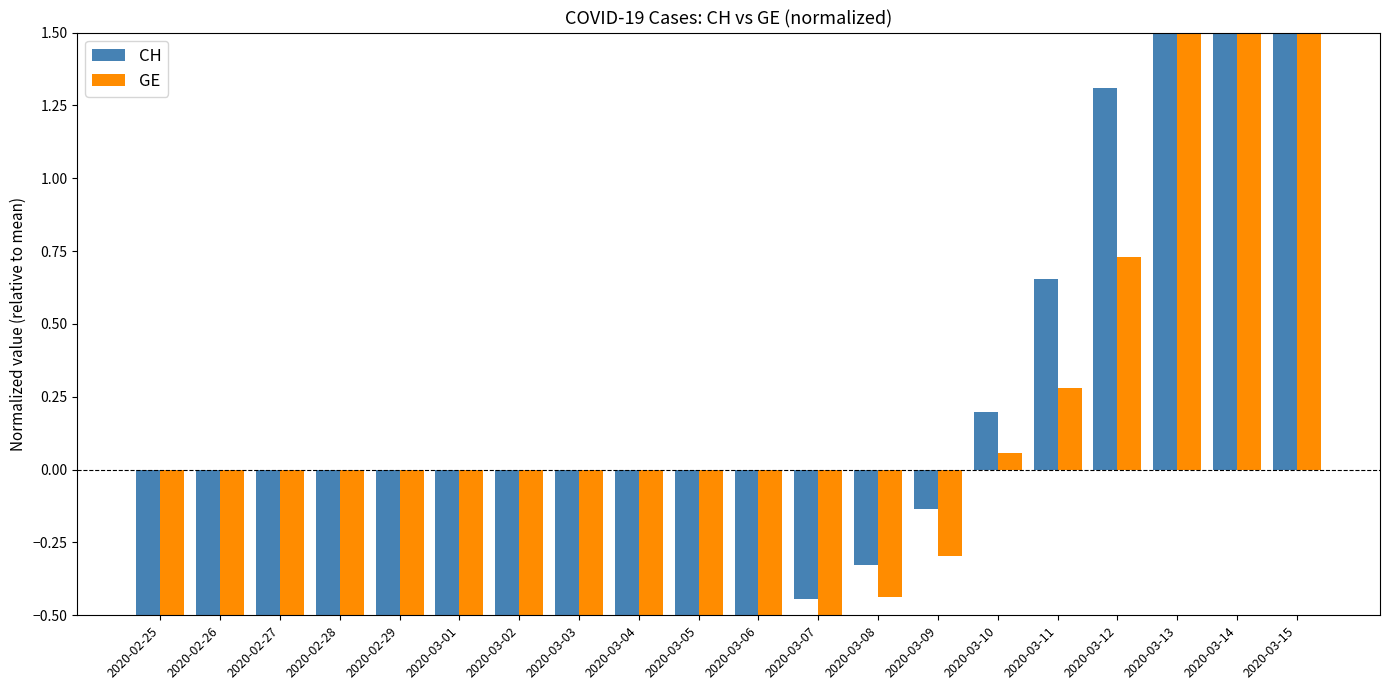

Reading left to right, what are all the values shown in this chart?

CH: -1.0	-1.0	-1.0	-1.0	-1.0	-0.9	-0.9	-0.9	-0.8	-0.7	-0.6	-0.4	-0.3	-0.1	0.2	0.7	1.3	2.0	2.9	3.5
GE: -1.0	-1.0	-1.0	-0.9	-0.9	-0.9	-0.8	-0.8	-0.8	-0.8	-0.7	-0.5	-0.4	-0.3	0.1	0.3	0.7	1.8	3.4	4.7